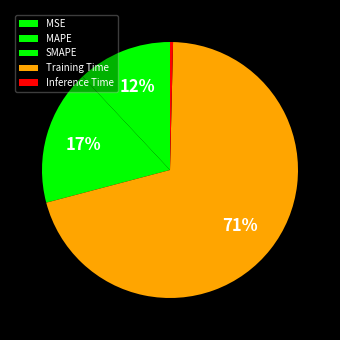

To the nearest percent, what is the average slice percentage?

20%